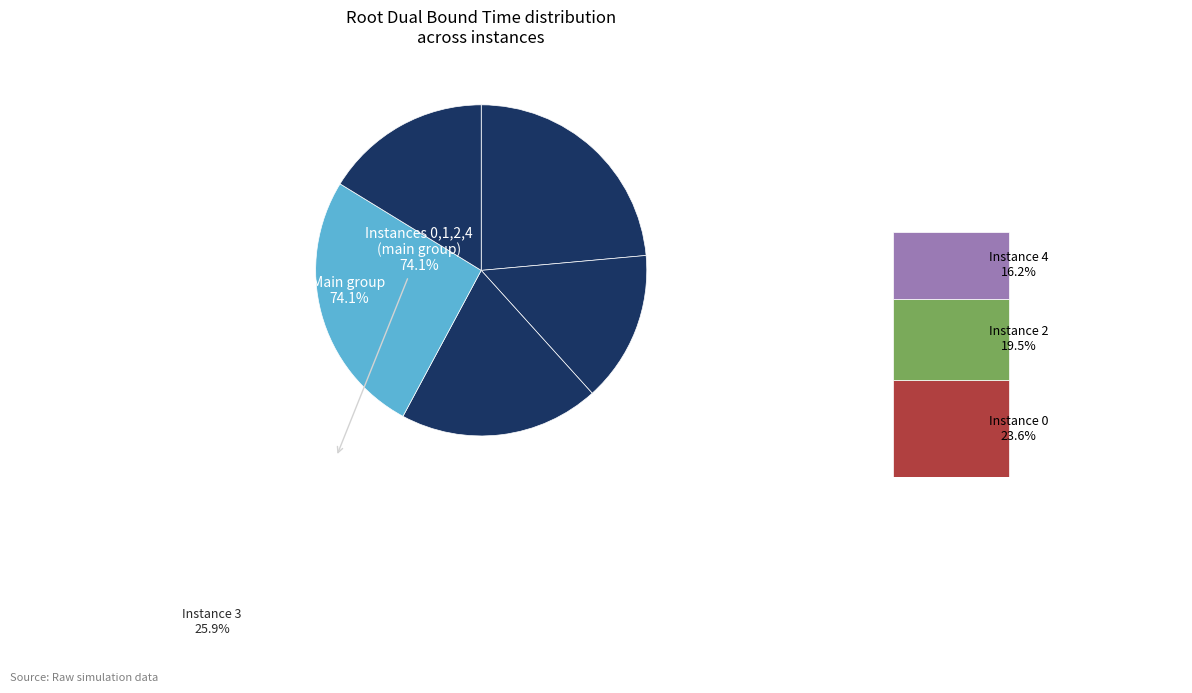

Do 1 and 2 together represent more than half of the pie?

No